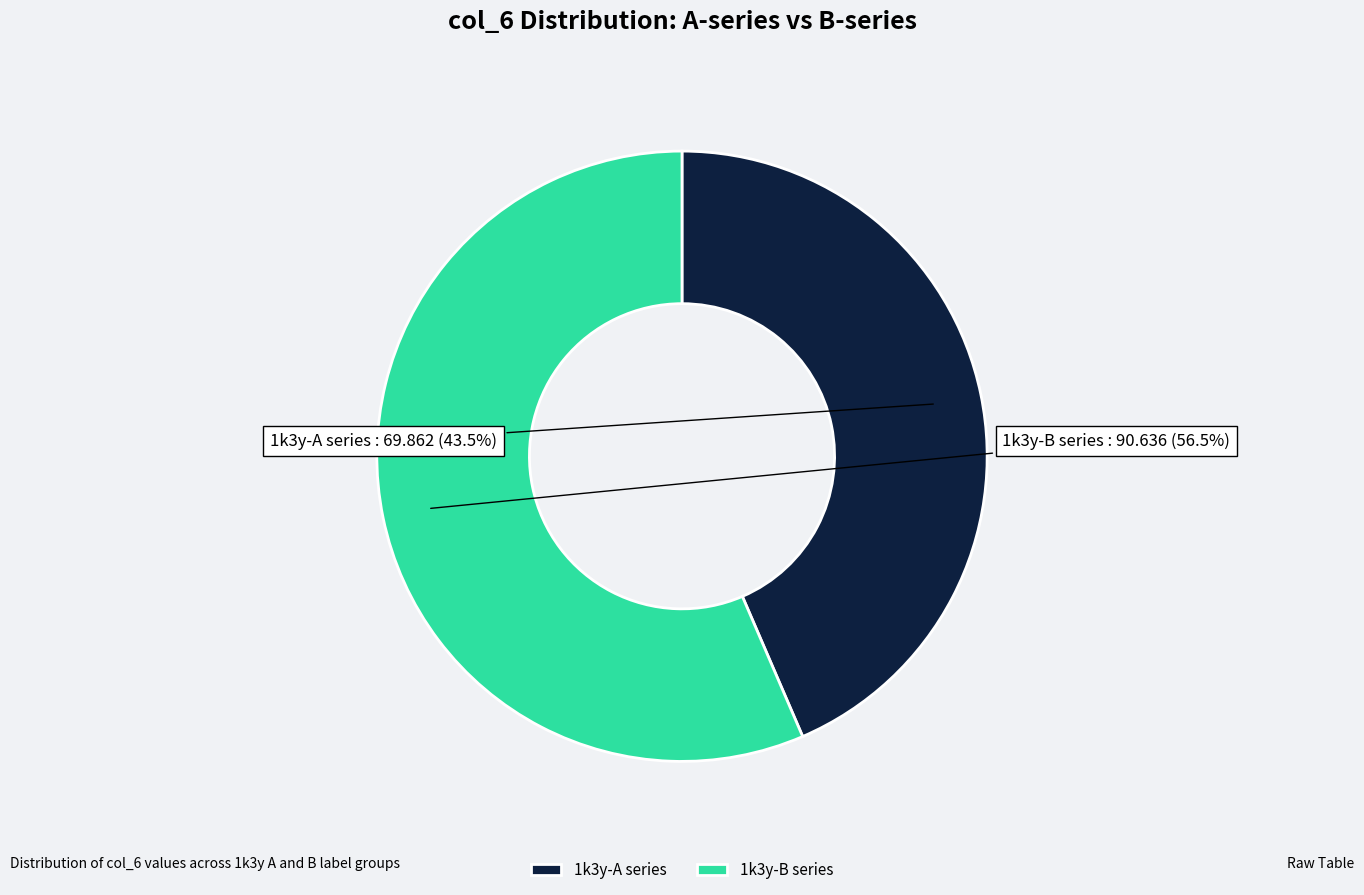

What is the ratio of the value at 1k3y-A series to the value at 1k3y-B series?

0.8